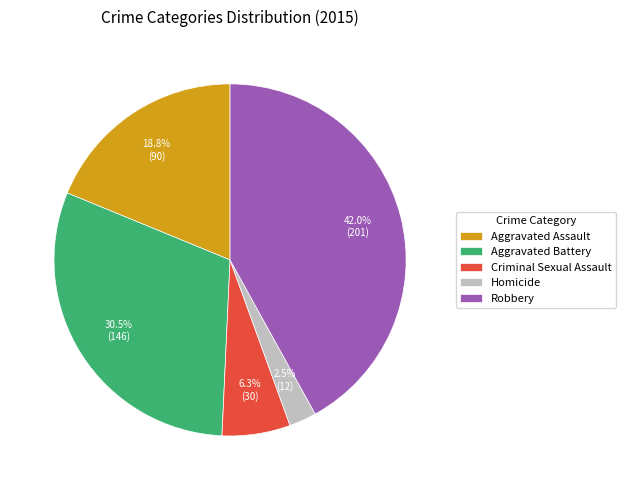

How many segments does this pie chart have?

5